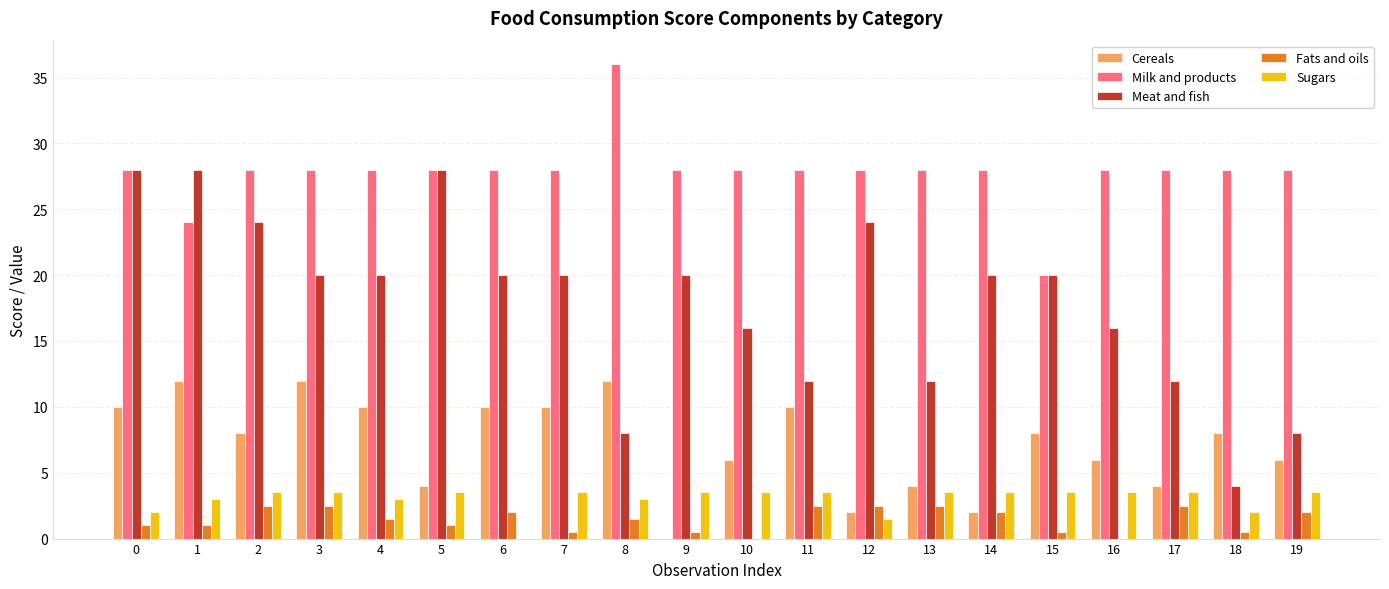

Which series has the largest range (max minus min)?

Meat and fish